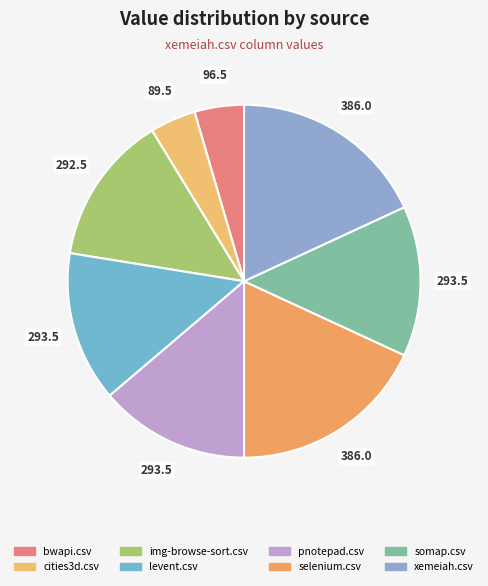

Rank the categories by value from lowest to highest.

cities3d.csv, bwapi.csv, img-browse-sort.csv, levent.csv, pnotepad.csv, somap.csv, selenium.csv, xemeiah.csv